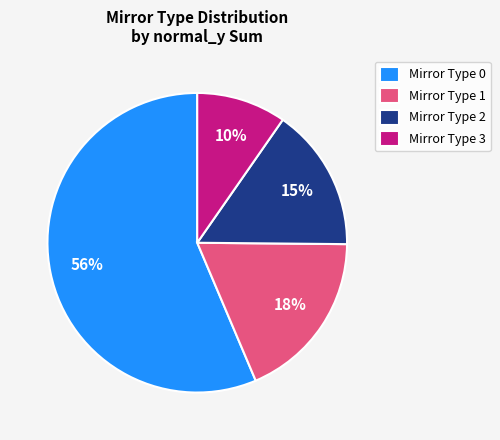

Count the number of slices in the pie.

4